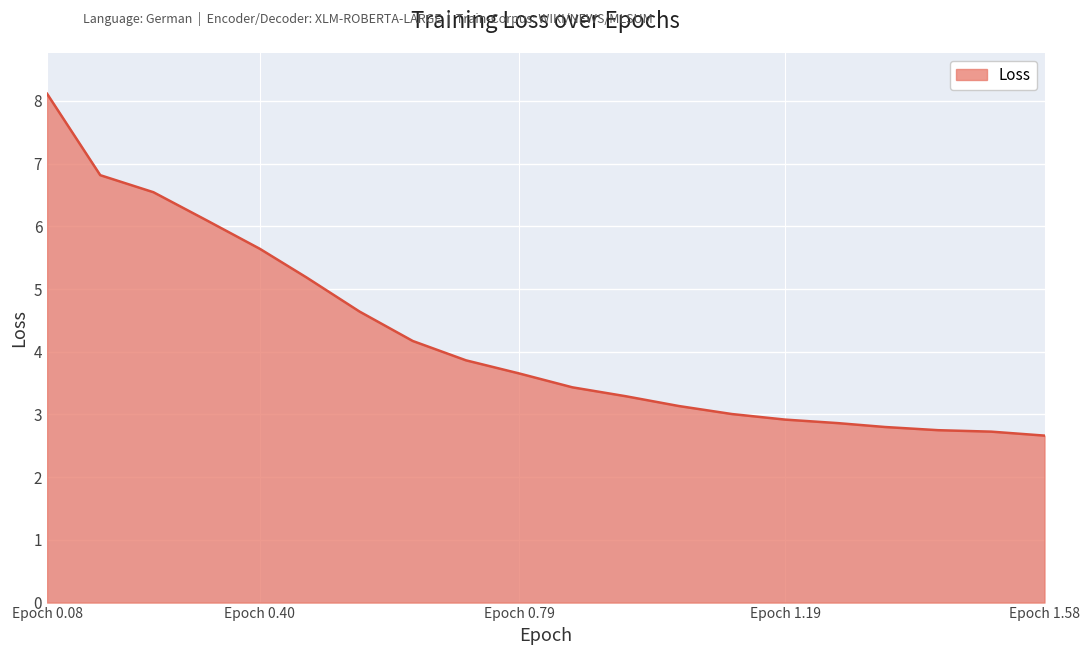

Count the number of categories in the chart.

20